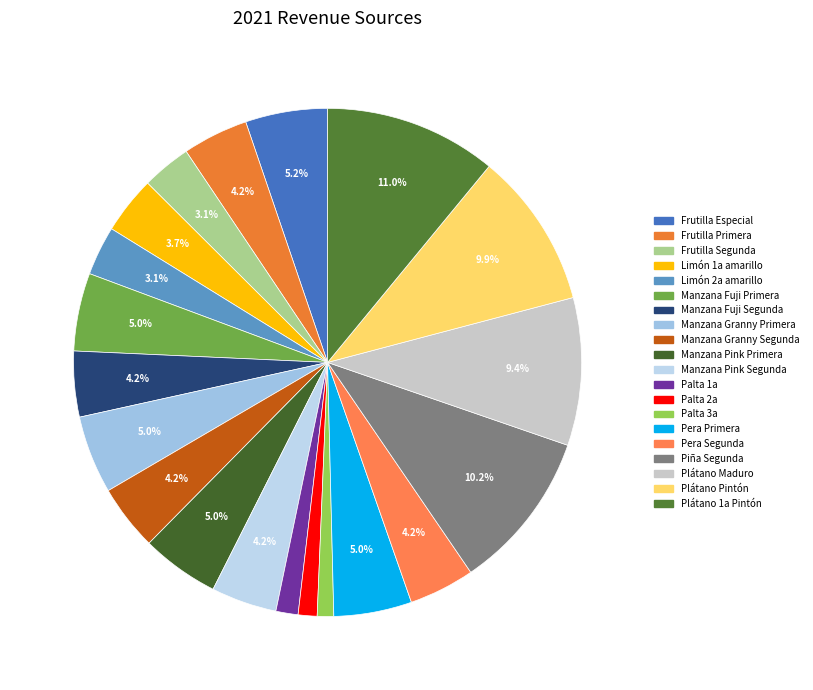

Is there a majority slice in this chart?

No